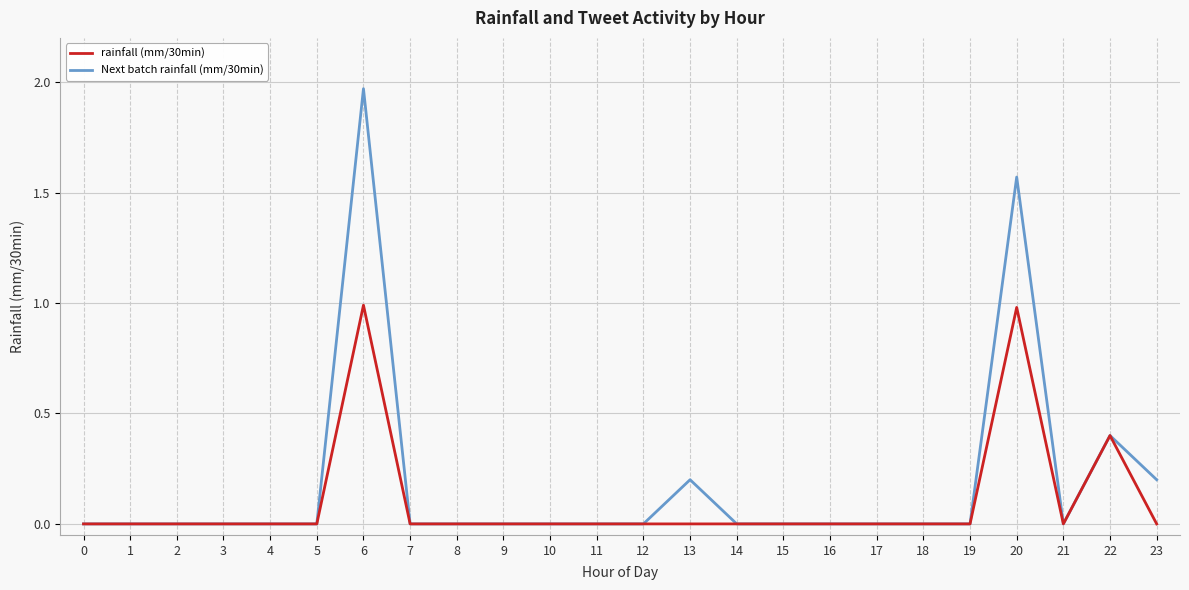

True or false: rainfall (mm/30min) has a value of 0.6 at 14.

False